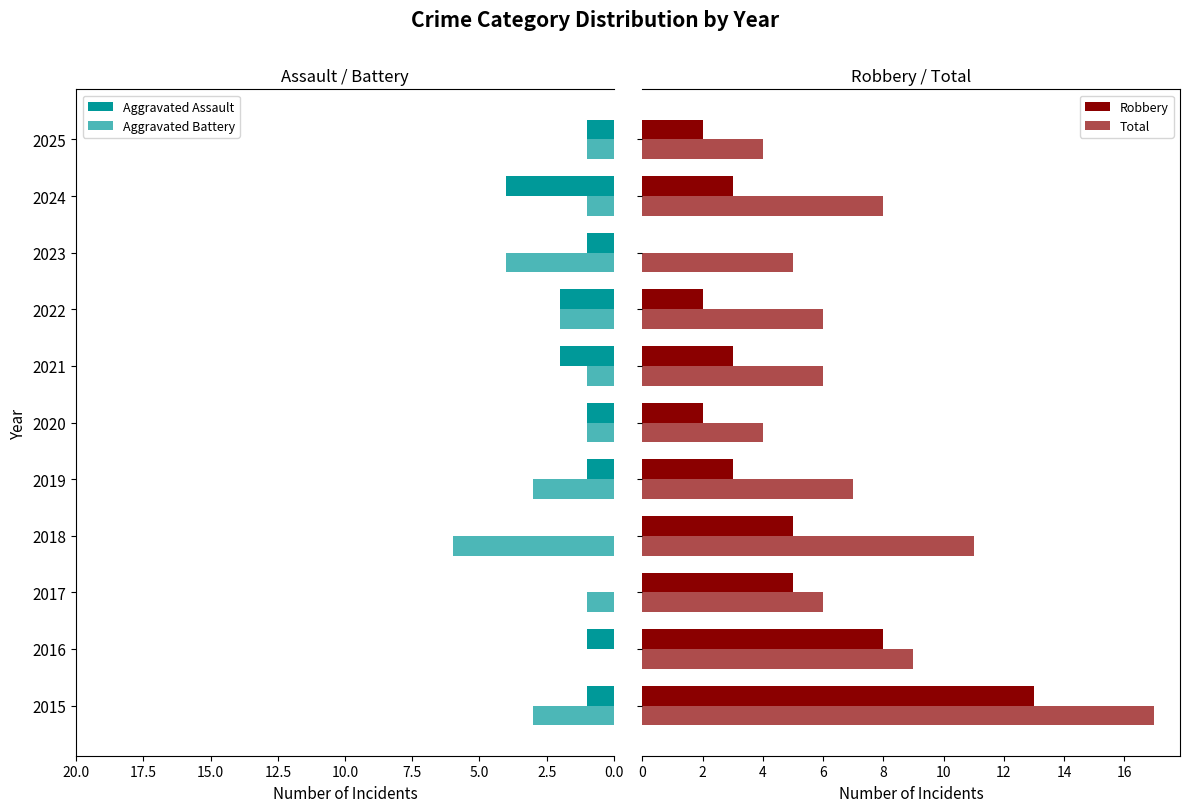

How many values in Robbery are above zero?

10